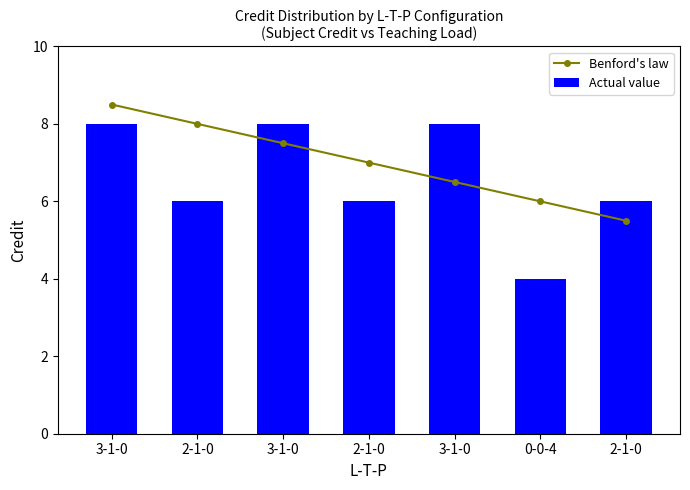

True or false: Actual value has a value of 1.7 at 2-1-0.

False